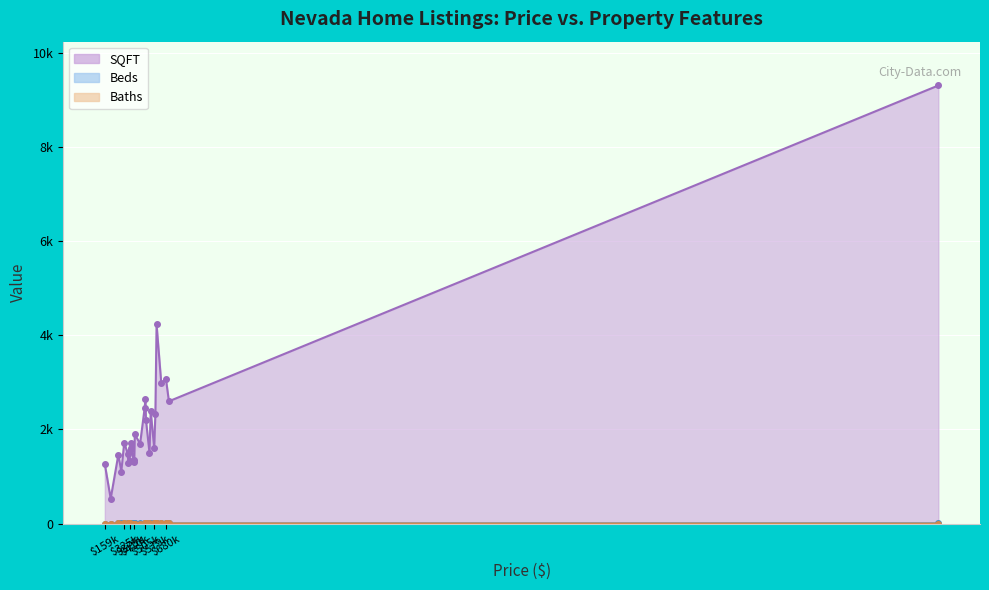

The value of Baths at 415000 is 2. True or false?

True